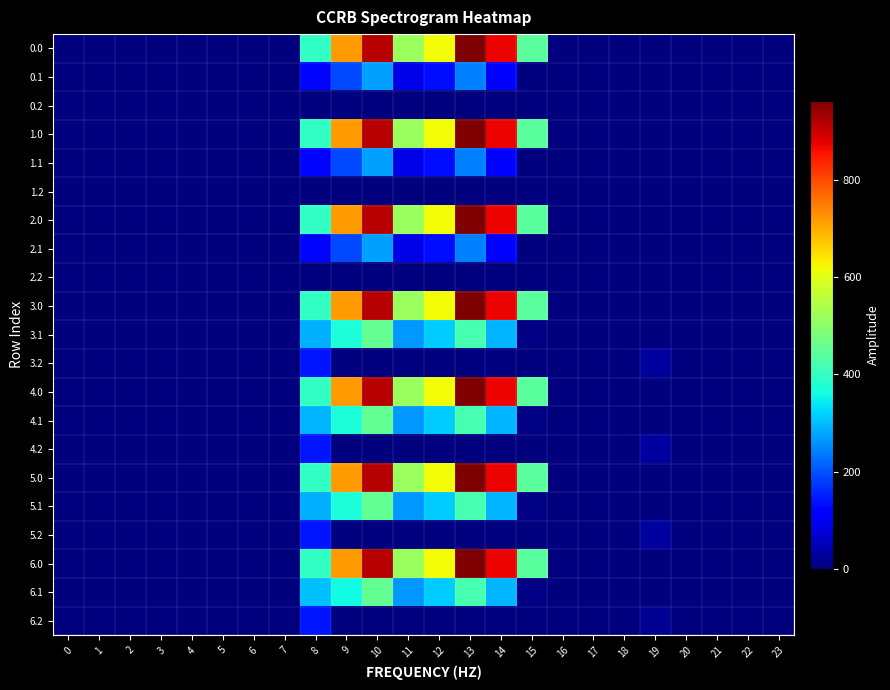

Reading left to right, list all the values displayed in this chart.

0.0: 0=0.0	1=0.0	2=0.0	3=0.0	4=0.0	5=0.0	6=0.0	7=0.0	8=395.3	9=716.9	10=916.2	11=516.0	12=619.4	13=962.7	14=870.3	15=443.0	16=0.0	17=0.0	18=0.0	19=0.0	20=0.0	21=0.0	22=0.0	23=0.0
0.1: 0=0.0	1=0.0	2=0.0	3=0.0	4=0.0	5=0.0	6=0.0	7=0.0	8=125.2	9=191.1	10=274.1	11=87.0	12=134.6	13=241.5	14=113.7	15=0.0	16=0.0	17=0.0	18=0.0	19=0.0	20=0.0	21=0.0	22=0.0	23=0.0
0.2: 0=0.0	1=0.0	2=0.0	3=0.0	4=0.0	5=0.0	6=0.0	7=0.0	8=0.0	9=0.0	10=0.0	11=0.0	12=0.0	13=0.0	14=0.0	15=0.0	16=0.0	17=0.0	18=0.0	19=0.0	20=0.0	21=0.0	22=0.0	23=0.0
1.0: 0=0.0	1=0.0	2=0.0	3=0.0	4=0.0	5=0.0	6=0.0	7=0.0	8=395.3	9=716.9	10=916.2	11=516.0	12=619.4	13=962.7	14=870.3	15=443.0	16=0.0	17=0.0	18=0.0	19=0.0	20=0.0	21=0.0	22=0.0	23=0.0
1.1: 0=0.0	1=0.0	2=0.0	3=0.0	4=0.0	5=0.0	6=0.0	7=0.0	8=125.2	9=191.1	10=274.1	11=87.0	12=134.6	13=241.5	14=113.7	15=0.0	16=0.0	17=0.0	18=0.0	19=0.0	20=0.0	21=0.0	22=0.0	23=0.0
1.2: 0=0.0	1=0.0	2=0.0	3=0.0	4=0.0	5=0.0	6=0.0	7=0.0	8=0.0	9=0.0	10=0.0	11=0.0	12=0.0	13=0.0	14=0.0	15=0.0	16=0.0	17=0.0	18=0.0	19=0.0	20=0.0	21=0.0	22=0.0	23=0.0
2.0: 0=0.0	1=0.0	2=0.0	3=0.0	4=0.0	5=0.0	6=0.0	7=0.0	8=395.3	9=716.9	10=916.2	11=516.0	12=619.4	13=962.7	14=870.3	15=443.0	16=0.0	17=0.0	18=0.0	19=0.0	20=0.0	21=0.0	22=0.0	23=0.0
2.1: 0=0.0	1=0.0	2=0.0	3=0.0	4=0.0	5=0.0	6=0.0	7=0.0	8=125.2	9=191.1	10=274.1	11=87.0	12=134.6	13=241.5	14=113.7	15=0.0	16=0.0	17=0.0	18=0.0	19=0.0	20=0.0	21=0.0	22=0.0	23=0.0
2.2: 0=0.0	1=0.0	2=0.0	3=0.0	4=0.0	5=0.0	6=0.0	7=0.0	8=0.0	9=0.0	10=0.0	11=0.0	12=0.0	13=0.0	14=0.0	15=0.0	16=0.0	17=0.0	18=0.0	19=0.0	20=0.0	21=0.0	22=0.0	23=0.0
3.0: 0=0.0	1=0.0	2=0.0	3=0.0	4=0.0	5=0.0	6=0.0	7=0.0	8=395.3	9=716.9	10=916.2	11=516.0	12=619.4	13=962.7	14=870.3	15=443.0	16=0.0	17=0.0	18=0.0	19=0.0	20=0.0	21=0.0	22=0.0	23=0.0
3.1: 0=0.0	1=0.0	2=0.0	3=0.0	4=0.0	5=0.0	6=0.0	7=0.0	8=289.3	9=369.1	10=452.1	11=265.0	12=312.6	13=419.5	14=291.7	15=4.9	16=0.0	17=0.0	18=0.0	19=0.0	20=0.0	21=0.0	22=0.0	23=0.0
3.2: 0=0.0	1=0.0	2=0.0	3=0.0	4=0.0	5=0.0	6=0.0	7=1.4	8=142.7	9=0.0	10=0.0	11=0.0	12=0.0	13=0.0	14=0.0	15=0.0	16=0.0	17=0.0	18=0.0	19=27.0	20=0.0	21=0.0	22=0.0	23=0.0
4.0: 0=0.0	1=0.0	2=0.0	3=0.0	4=0.0	5=0.0	6=0.0	7=0.0	8=395.3	9=716.9	10=916.2	11=516.0	12=619.4	13=962.7	14=870.3	15=443.0	16=0.0	17=0.0	18=0.0	19=0.0	20=0.0	21=0.0	22=0.0	23=0.0
4.1: 0=0.0	1=0.0	2=0.0	3=0.0	4=0.0	5=0.0	6=0.0	7=0.0	8=290.1	9=369.1	10=452.1	11=265.0	12=312.6	13=419.5	14=291.7	15=4.9	16=0.0	17=0.0	18=0.0	19=0.0	20=0.0	21=0.0	22=0.0	23=0.0
4.2: 0=0.0	1=0.0	2=0.0	3=0.0	4=0.0	5=0.0	6=0.0	7=0.0	8=142.7	9=0.0	10=0.0	11=0.0	12=0.0	13=0.0	14=0.0	15=0.0	16=0.0	17=0.0	18=0.0	19=27.0	20=0.0	21=0.0	22=0.0	23=0.0
5.0: 0=0.0	1=0.0	2=0.0	3=0.0	4=0.0	5=0.0	6=0.0	7=0.0	8=395.3	9=716.9	10=916.2	11=516.0	12=619.4	13=962.7	14=870.3	15=443.0	16=0.0	17=0.0	18=0.0	19=0.0	20=0.0	21=0.0	22=0.0	23=0.0
5.1: 0=0.0	1=0.0	2=0.0	3=0.0	4=0.0	5=0.0	6=0.0	7=0.0	8=289.3	9=369.1	10=452.1	11=265.0	12=312.6	13=419.5	14=291.7	15=4.9	16=0.0	17=0.0	18=0.0	19=0.0	20=0.0	21=0.0	22=0.0	23=0.0
5.2: 0=0.0	1=0.0	2=0.0	3=0.0	4=0.0	5=0.0	6=0.0	7=1.4	8=142.7	9=0.0	10=0.0	11=0.0	12=0.0	13=0.0	14=0.0	15=0.0	16=0.0	17=0.0	18=0.0	19=27.0	20=0.0	21=0.0	22=0.0	23=0.0
6.0: 0=0.0	1=0.0	2=0.0	3=0.0	4=0.0	5=0.0	6=0.0	7=0.0	8=395.3	9=716.9	10=916.2	11=516.0	12=619.4	13=962.7	14=870.3	15=443.0	16=0.0	17=0.0	18=0.0	19=0.0	20=0.0	21=0.0	22=0.0	23=0.0
6.1: 0=0.0	1=0.0	2=0.0	3=0.0	4=0.0	5=0.0	6=0.0	7=0.0	8=303.2	9=360.7	10=452.1	11=265.0	12=312.6	13=419.5	14=291.7	15=4.9	16=0.0	17=0.0	18=0.0	19=0.0	20=0.0	21=0.0	22=0.0	23=0.0
6.2: 0=0.0	1=0.0	2=0.0	3=0.0	4=0.0	5=0.0	6=0.0	7=1.4	8=142.7	9=0.0	10=0.0	11=0.0	12=0.0	13=0.0	14=0.0	15=0.0	16=0.0	17=0.0	18=0.0	19=17.3	20=0.0	21=0.0	22=0.0	23=0.0